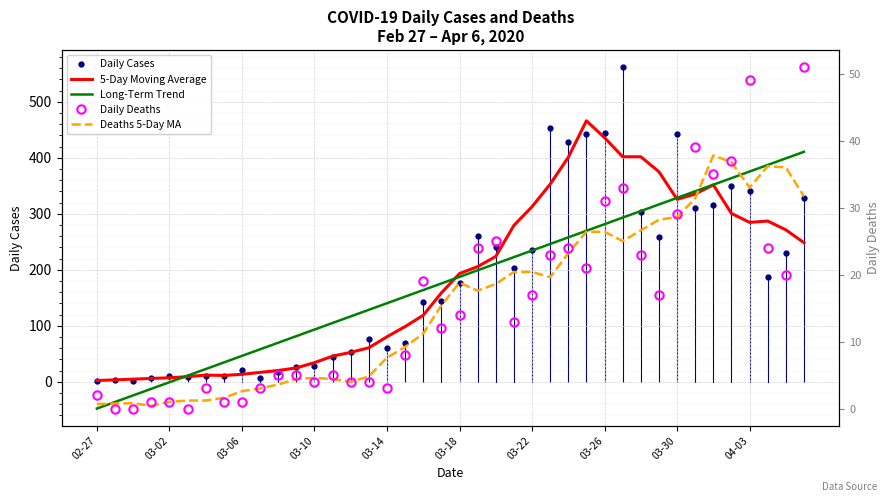

At which category is the sum across all series the highest?

29